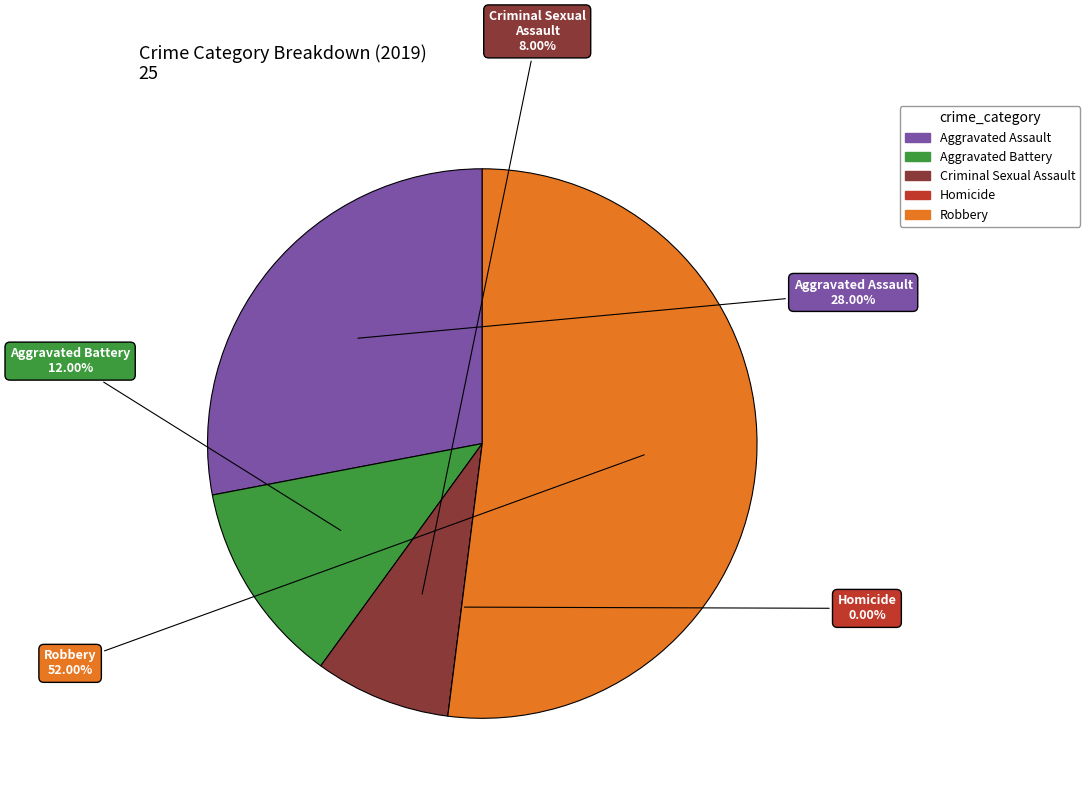

Rank the categories by value from lowest to highest.

Homicide, Criminal Sexual Assault, Aggravated Battery, Aggravated Assault, Robbery